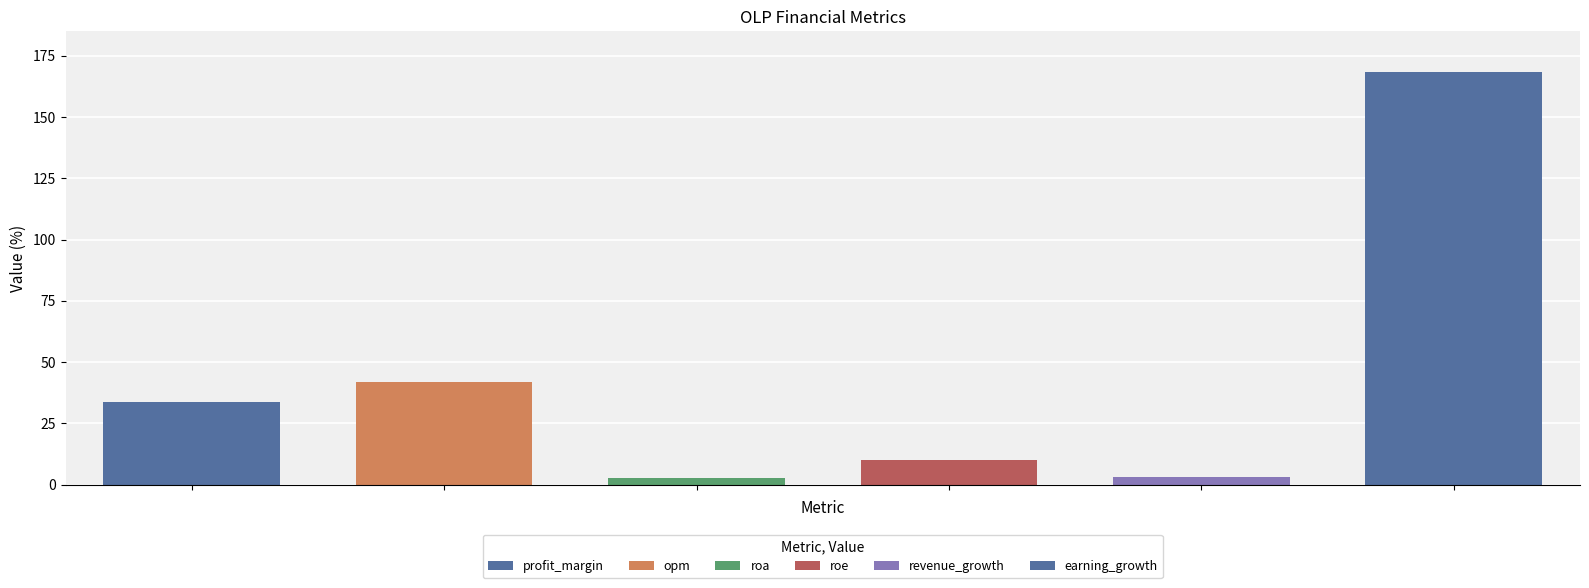

What is the average value?

43.3